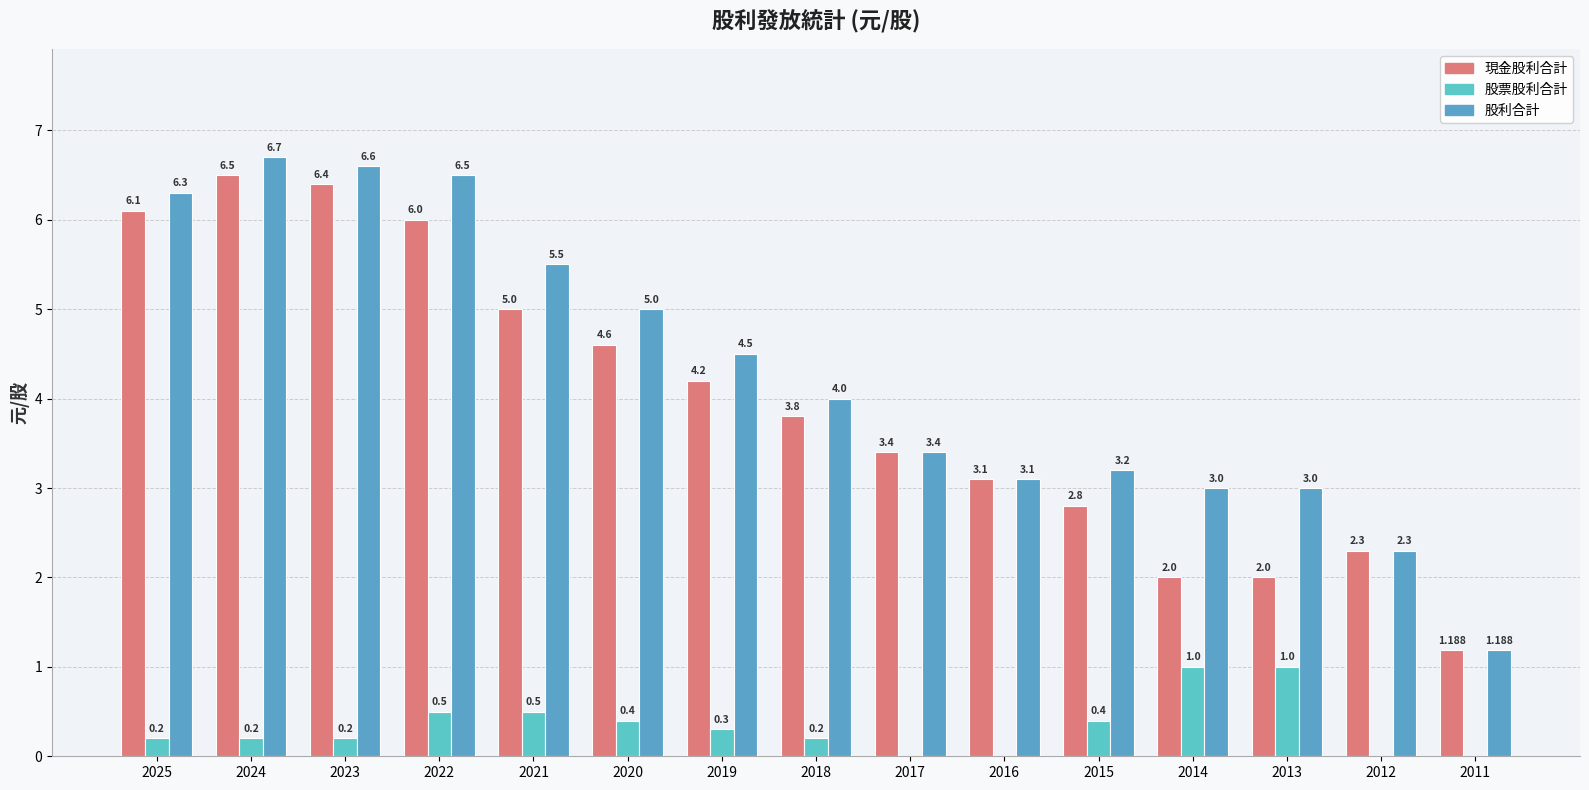

How many values in 股票股利合計 are above zero?

11